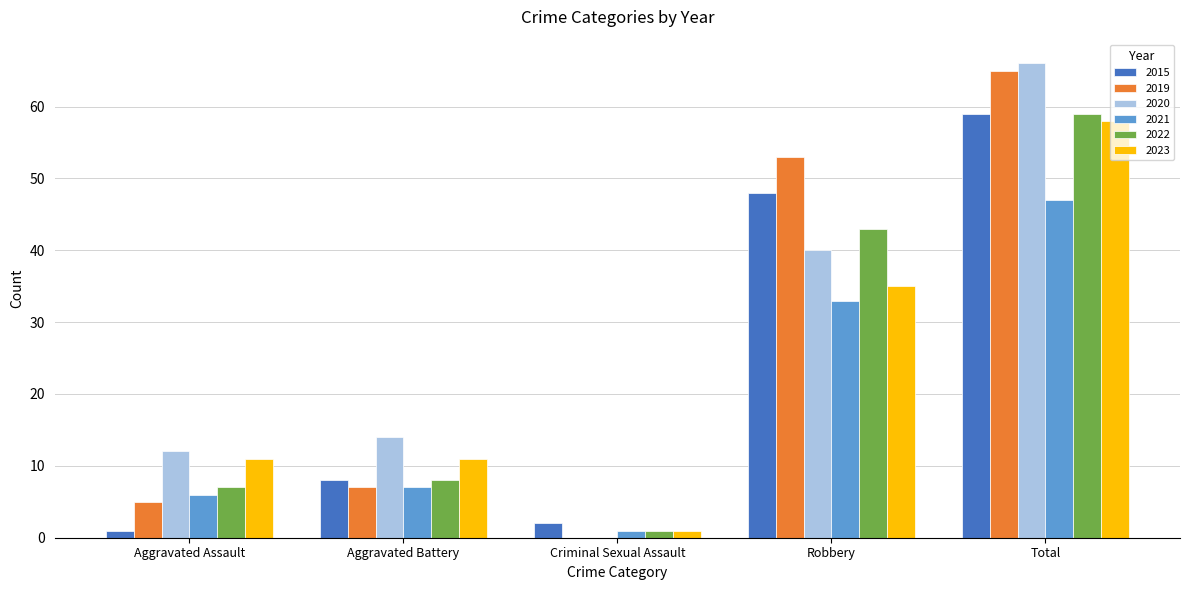

Reading left to right, transcribe all the data shown in this chart.

2015: Aggravated Assault=1	Aggravated Battery=8	Criminal Sexual Assault=2	Robbery=48	Total=59
2019: Aggravated Assault=5	Aggravated Battery=7	Criminal Sexual Assault=0	Robbery=53	Total=65
2020: Aggravated Assault=12	Aggravated Battery=14	Criminal Sexual Assault=0	Robbery=40	Total=66
2021: Aggravated Assault=6	Aggravated Battery=7	Criminal Sexual Assault=1	Robbery=33	Total=47
2022: Aggravated Assault=7	Aggravated Battery=8	Criminal Sexual Assault=1	Robbery=43	Total=59
2023: Aggravated Assault=11	Aggravated Battery=11	Criminal Sexual Assault=1	Robbery=35	Total=58